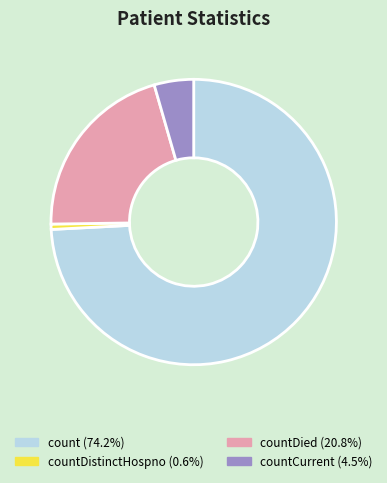

Is there a majority slice in this chart?

Yes